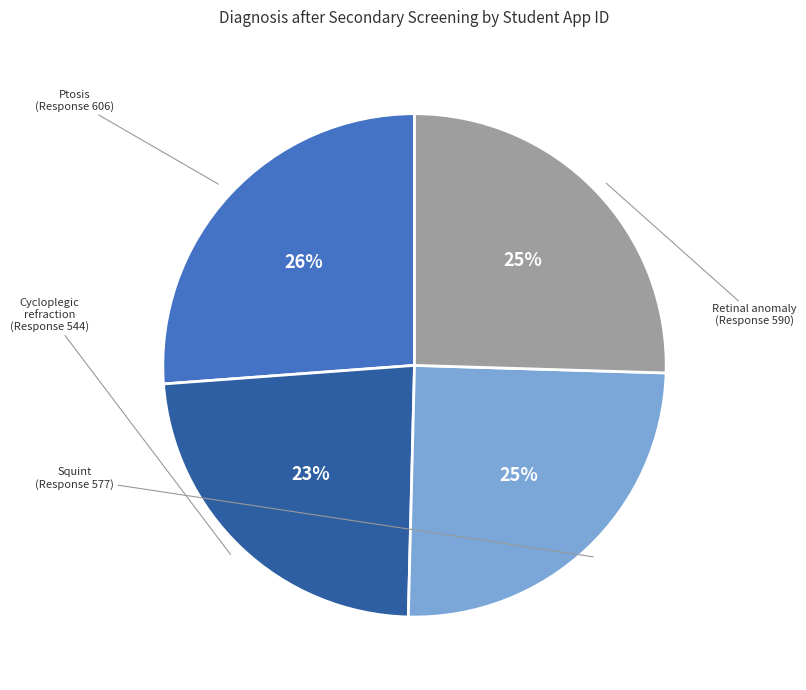

How many segments does this pie chart have?

4